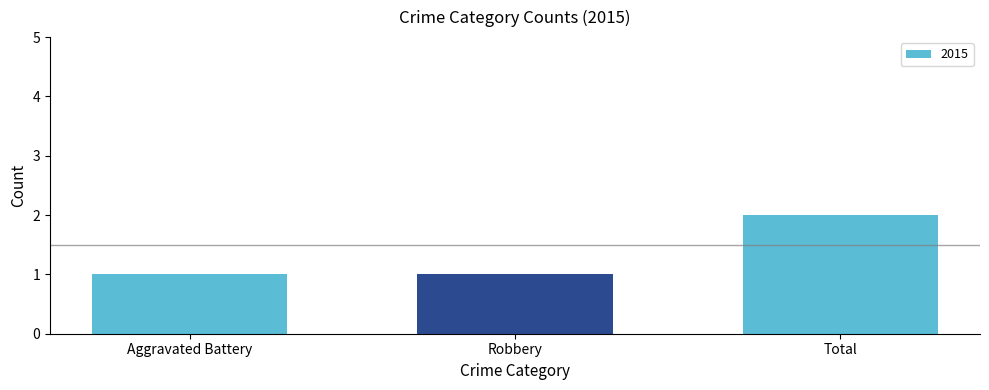

At which category does the chart reach its peak across all series?

Total